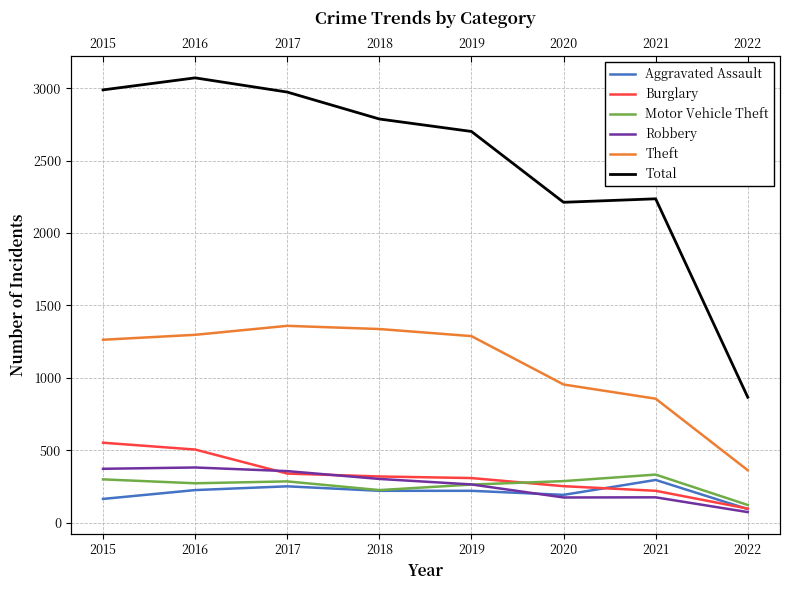

What is the spread (max minus min) of values at 2022?

793